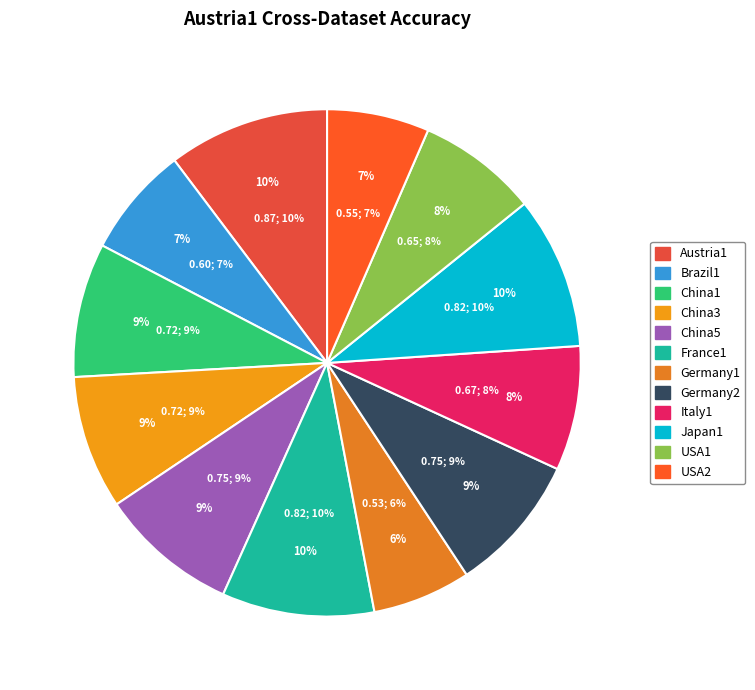

How many slices are in this pie chart?

12